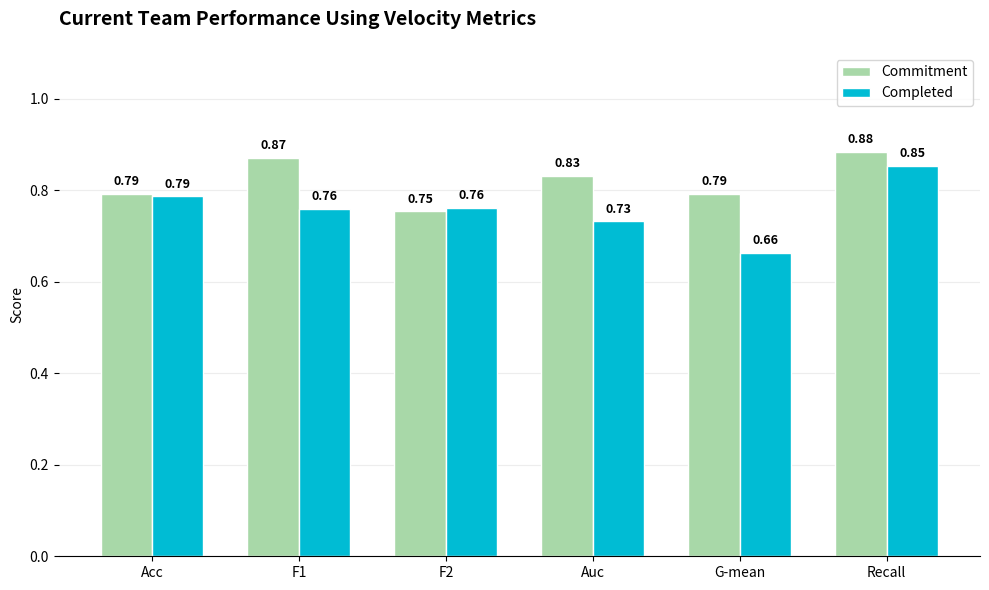

Between Acc and Recall, which series saw the biggest shift?

Commitment